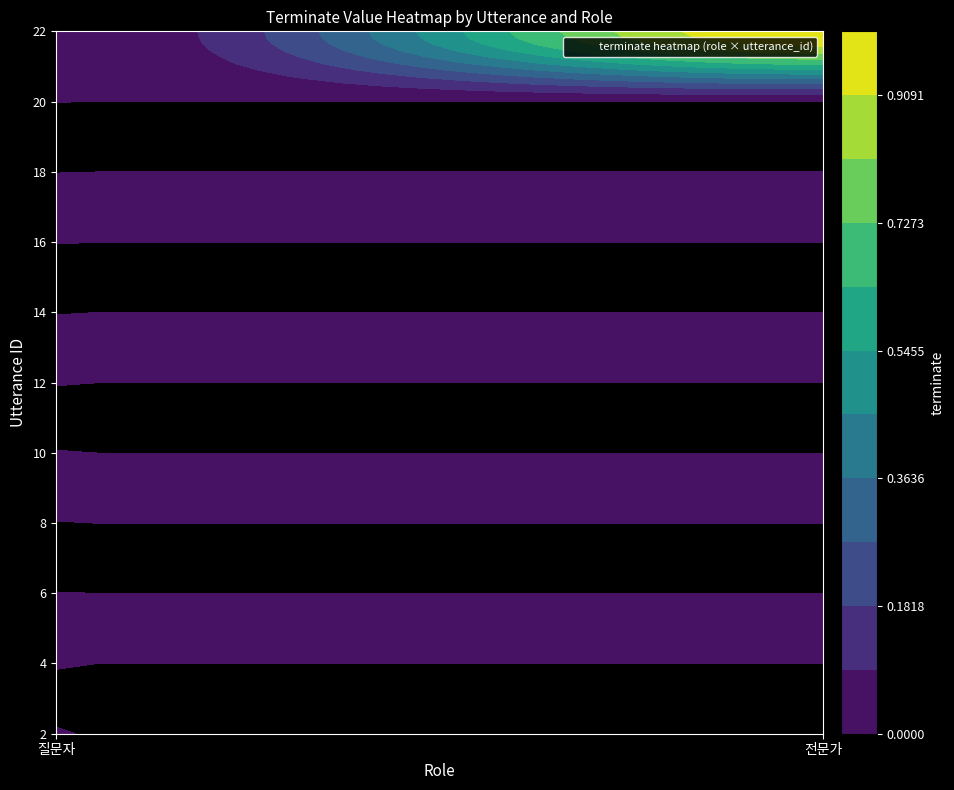

Which series changed the most between 10 and 14?

질문자